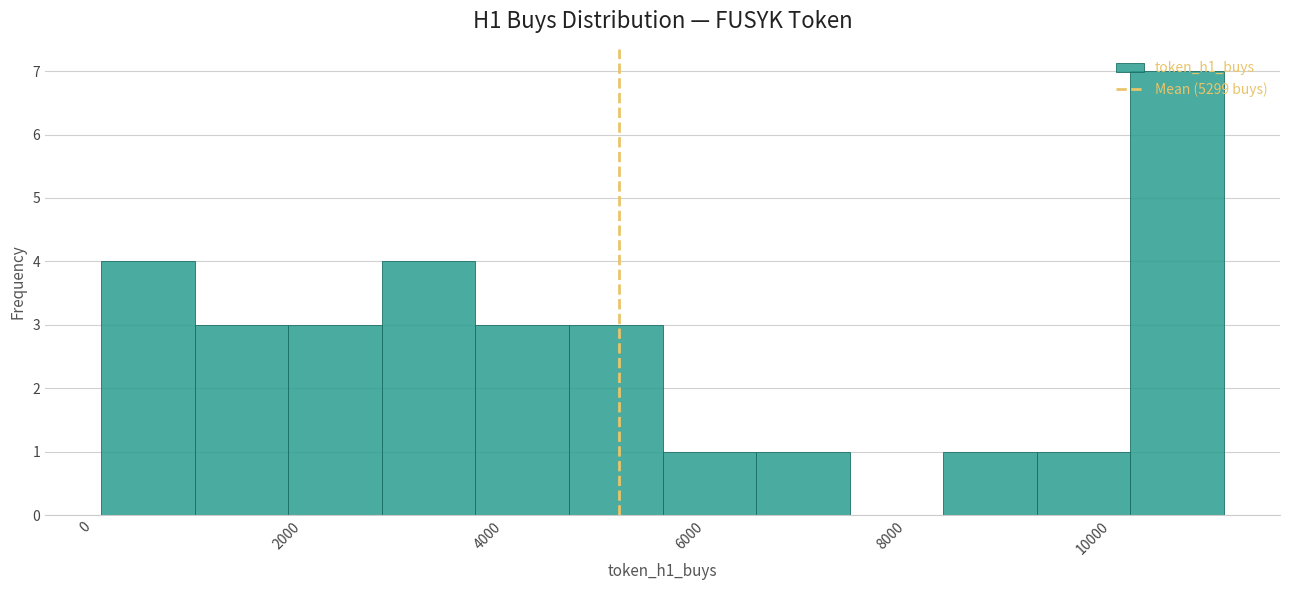

What is the height of the bar covering 9400 to 10400 on the x-axis? Neither the bar edges nor the heights are printed on the chart, so give them approximately, as read against the axes.

1